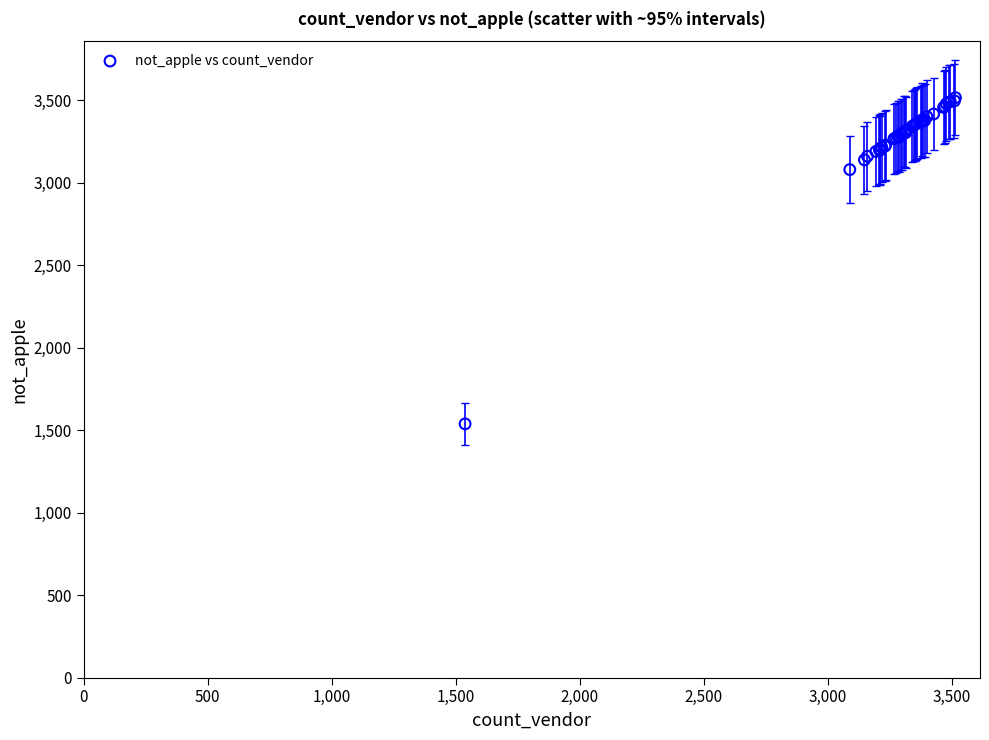

What Y value in the scatter plot is closest to 2526?

3079